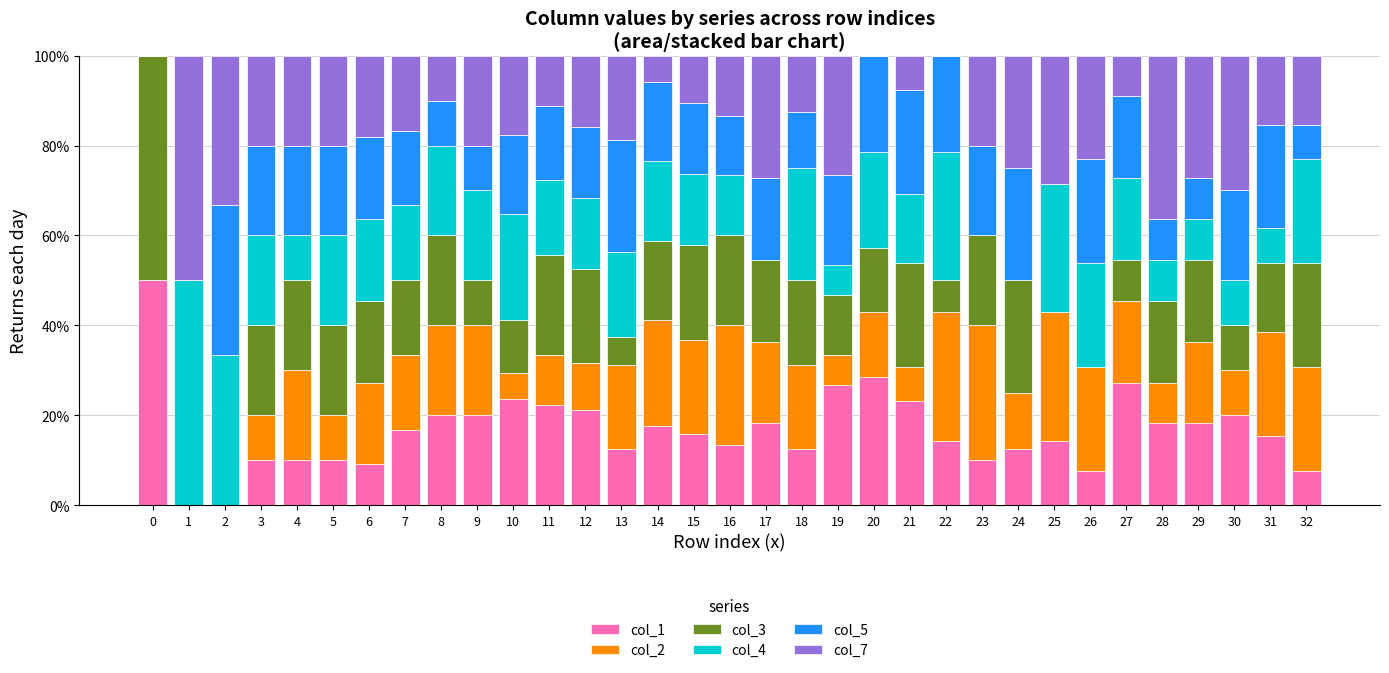

What is the highest value of the col_1 series?

50.0